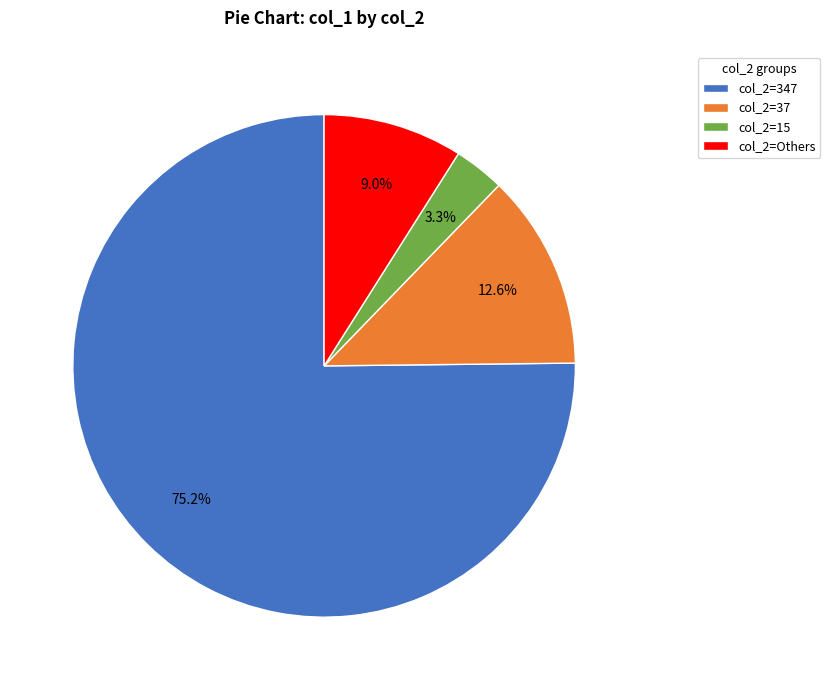

How many segments does this pie chart have?

4